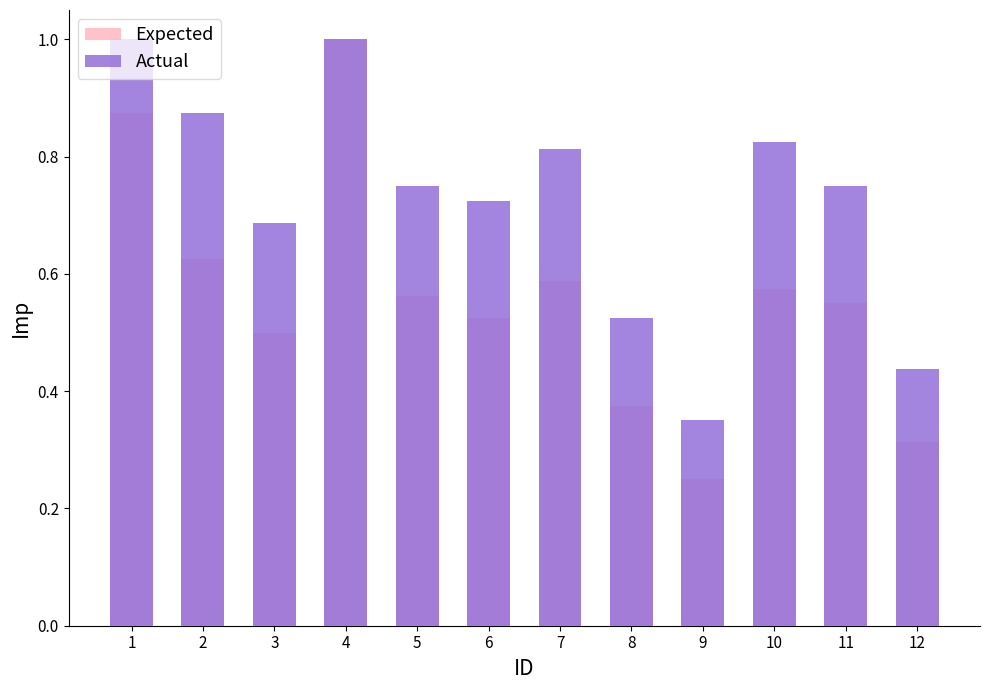

What is the difference between the maximum and minimum values in the Actual series?

0.7